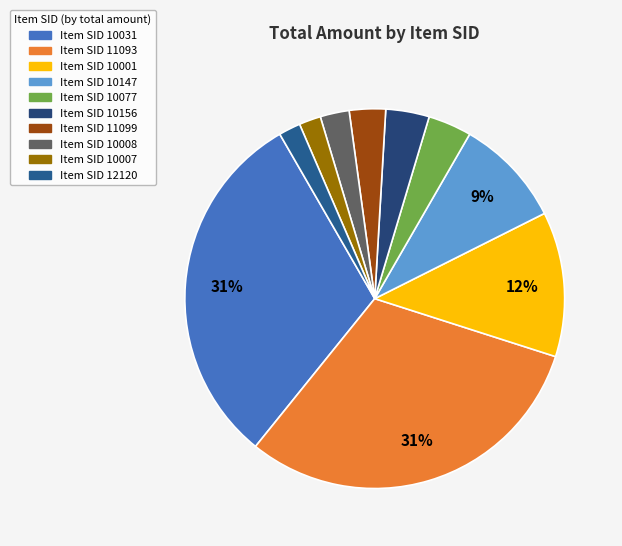

How many segments does this pie chart have?

10